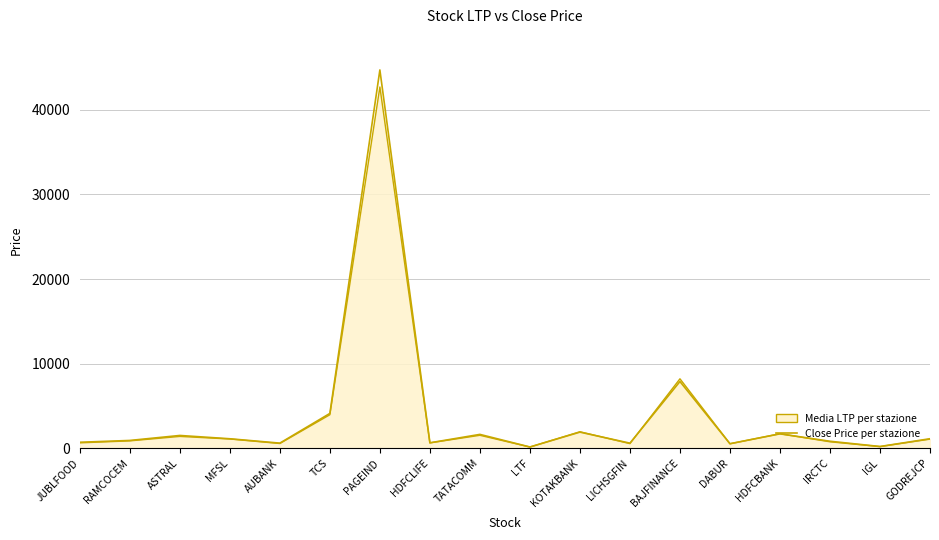

Reading left to right, extract all data points from this chart.

JUBLFOOD=703.9	RAMCOCEM=917.5	ASTRAL=1507.3	MFSL=1115.8	AUBANK=601.0	TCS=4112.4	PAGEIND=44723.6	HDFCLIFE=638.0	TATACOMM=1633.0	LTF=145.5	KOTAKBANK=1901.3	LICHSGFIN=598.1	BAJFINANCE=7885.1	DABUR=529.9	HDFCBANK=1698.8	IRCTC=822.3	IGL=201.8	GODREJCP=1121.2